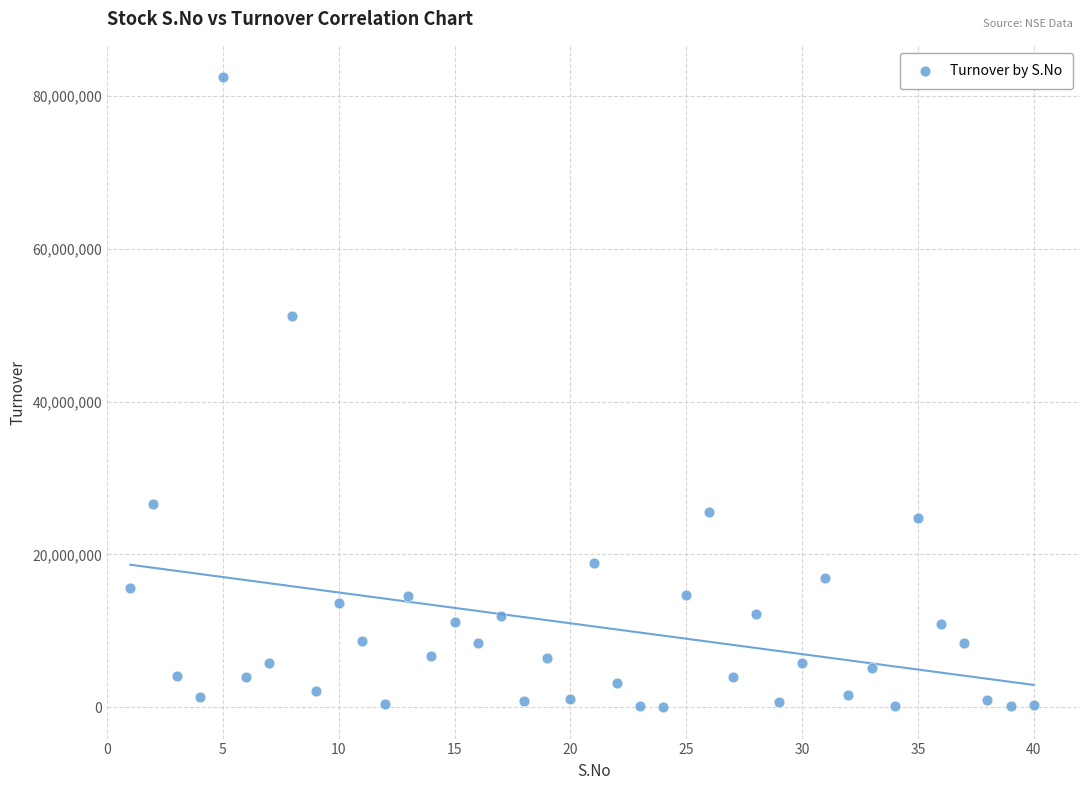

What Y value in the scatter plot is closest to 41236893?

51161798